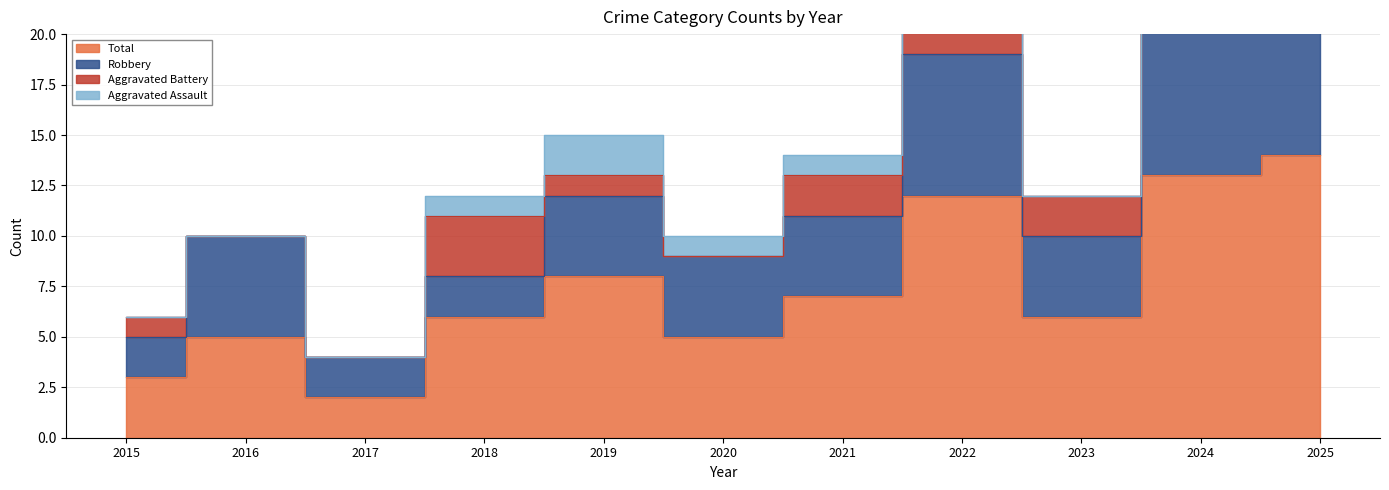

Rank the series at 2020 from highest to lowest value.

Total, Robbery, Aggravated Assault, Aggravated Battery